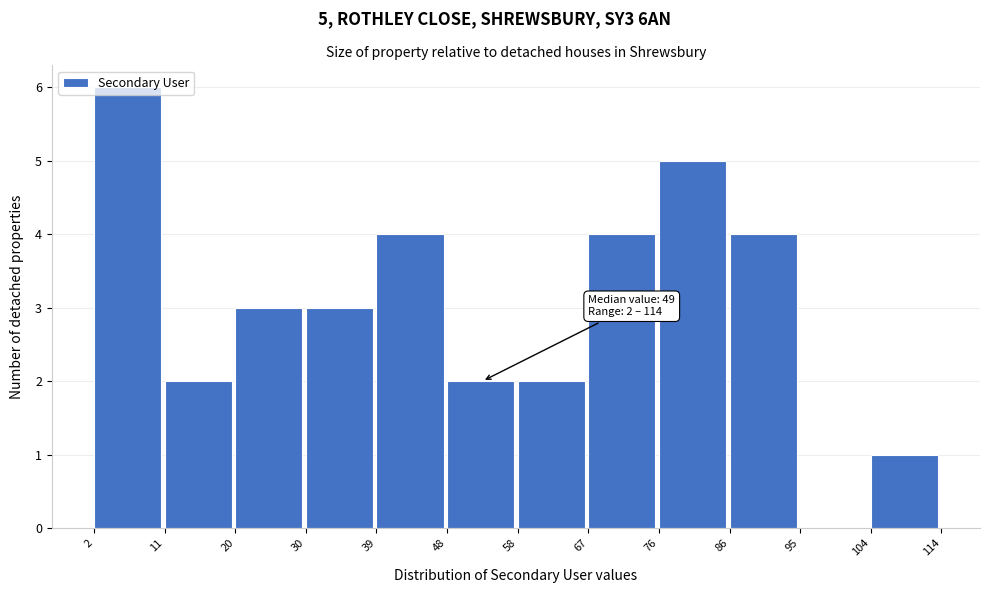

Over which range of the x-axis is the bar tallest?

2 to 11